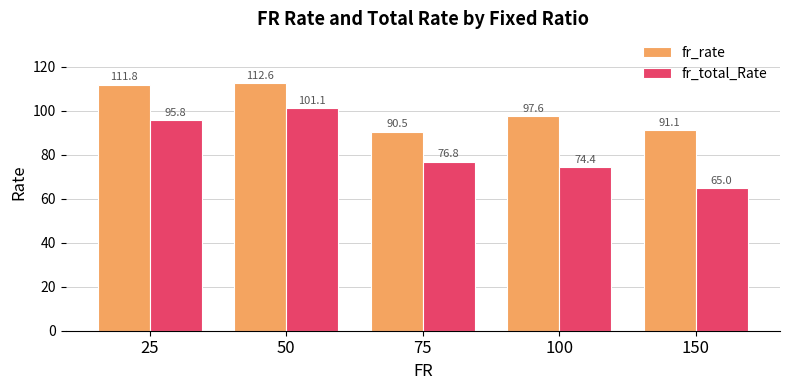

What is the average value of the fr_total_Rate series?

82.6